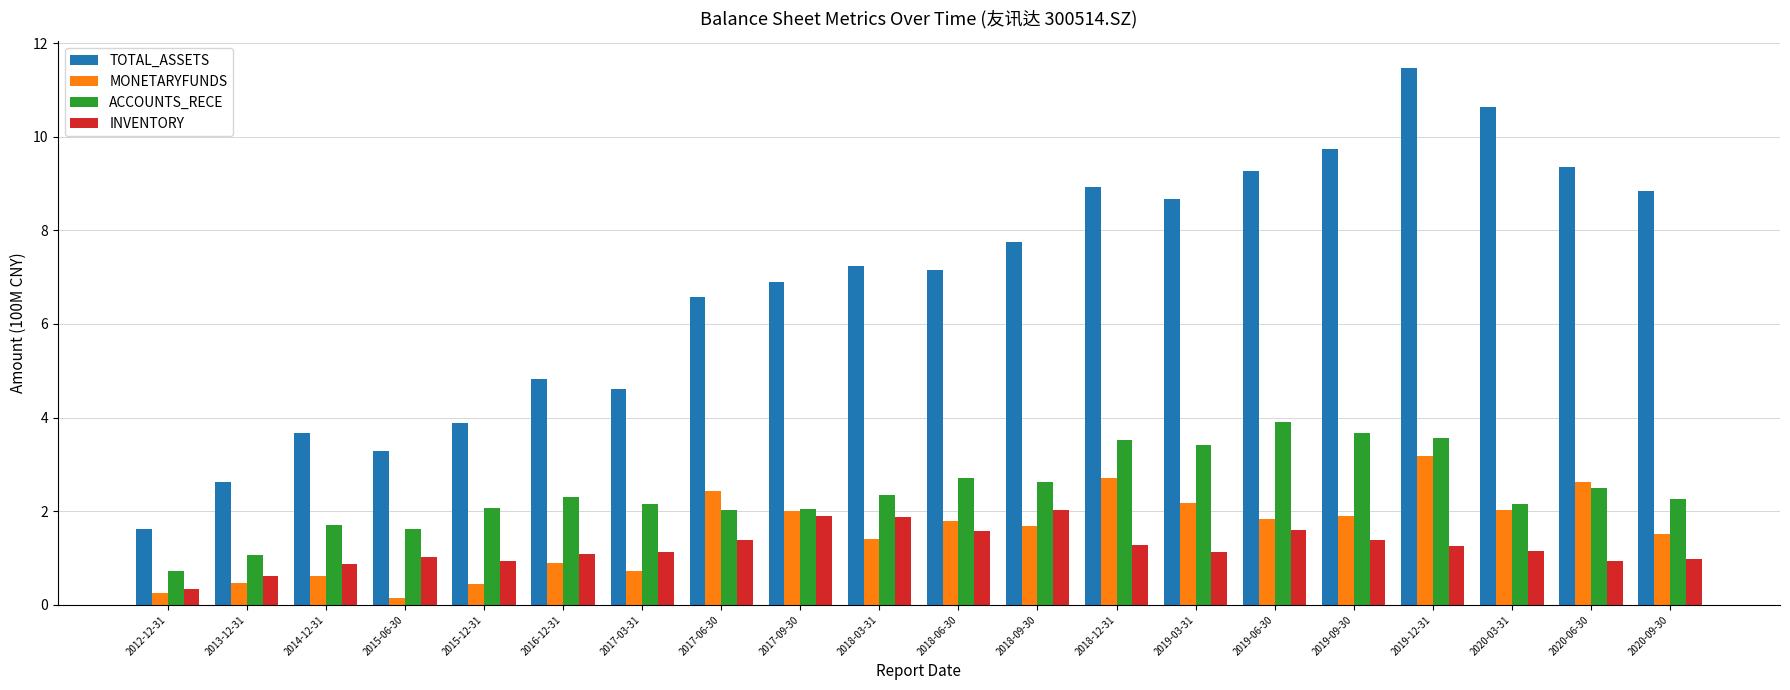

What is the average value of the INVENTORY series?

1.2